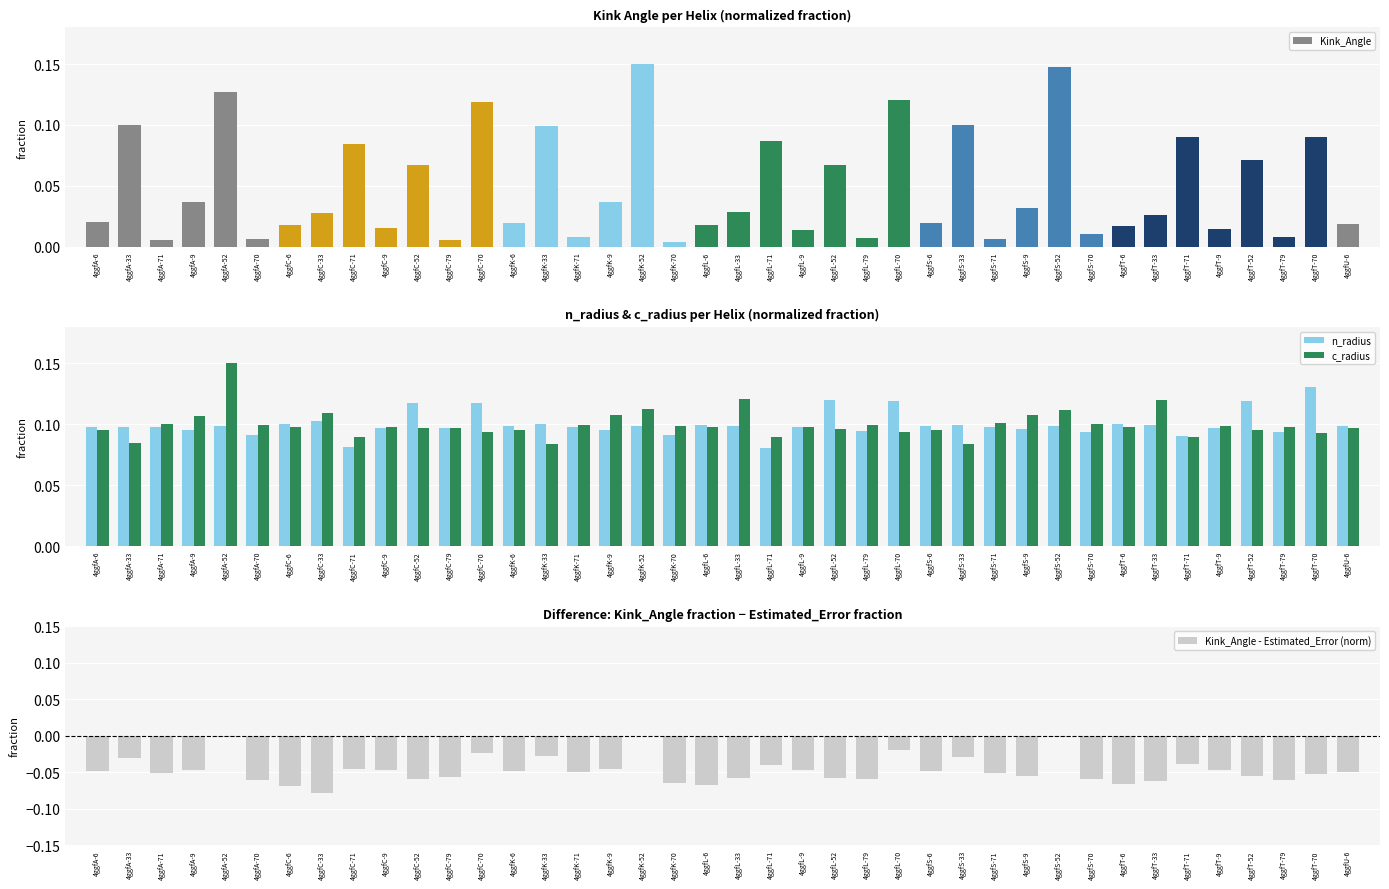

How many c_radius values are between 0 and 1?

40